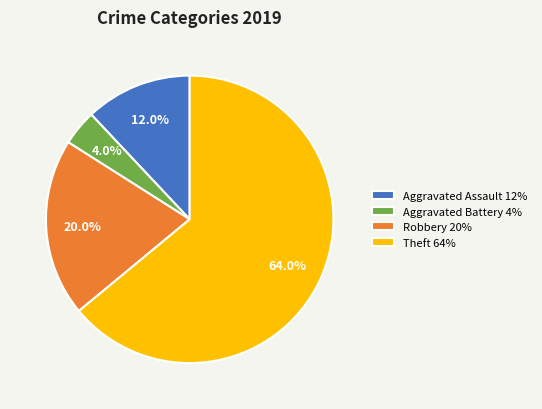

Which slice is the smallest?

Aggravated Battery